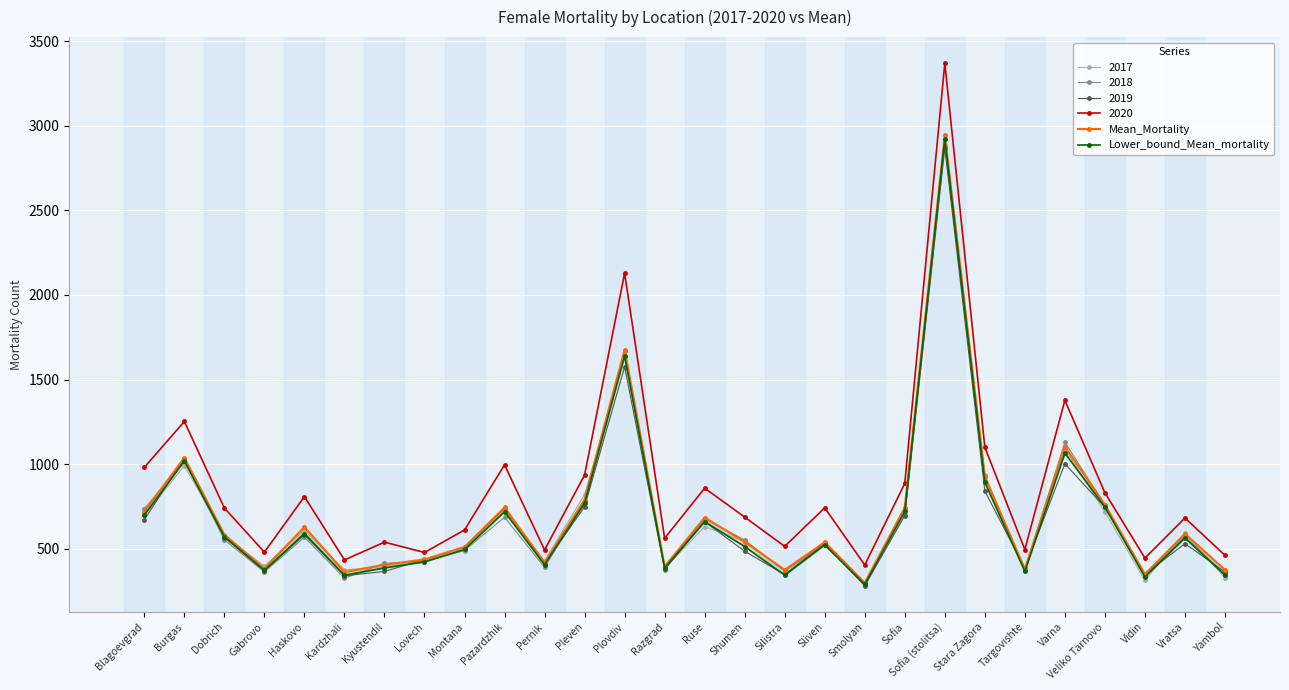

Between Burgas and Sliven, which is larger?

Burgas